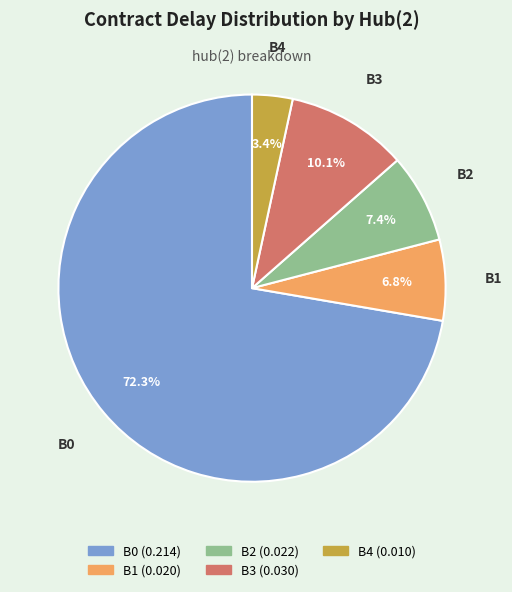

To the nearest percent, what is the average slice percentage?

20%